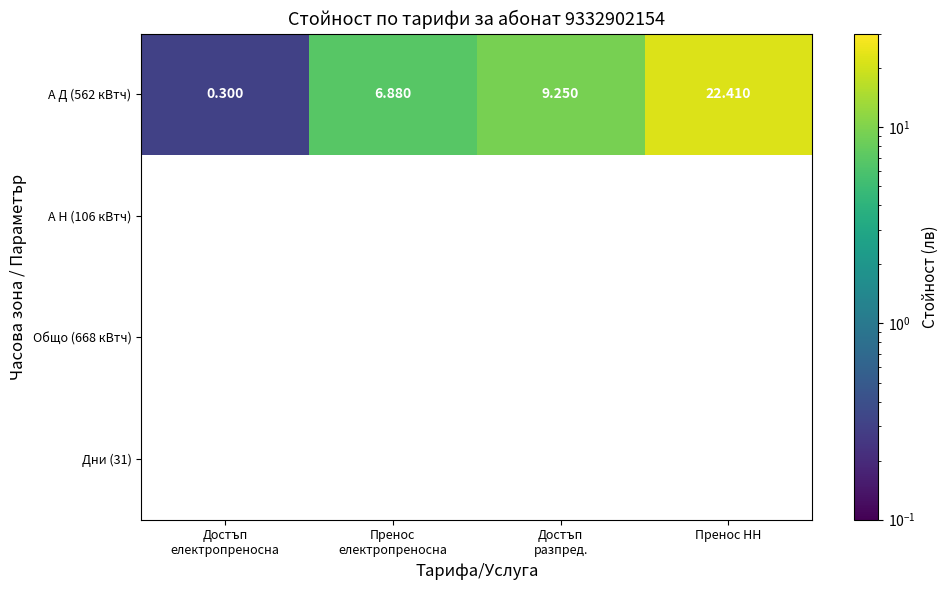

Where is А Д (562 кВтч) nearest to the value 11?

Достъп разпред.